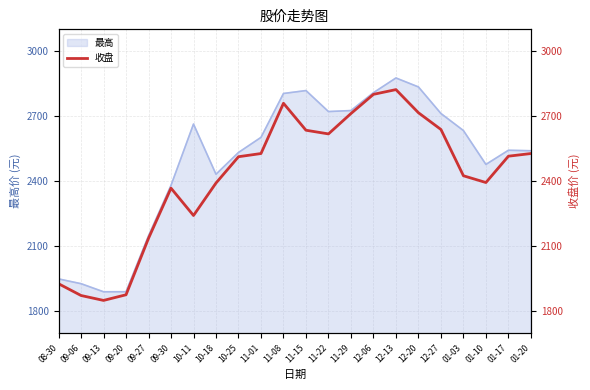

What is the maximum value shown in the chart?

2822.2